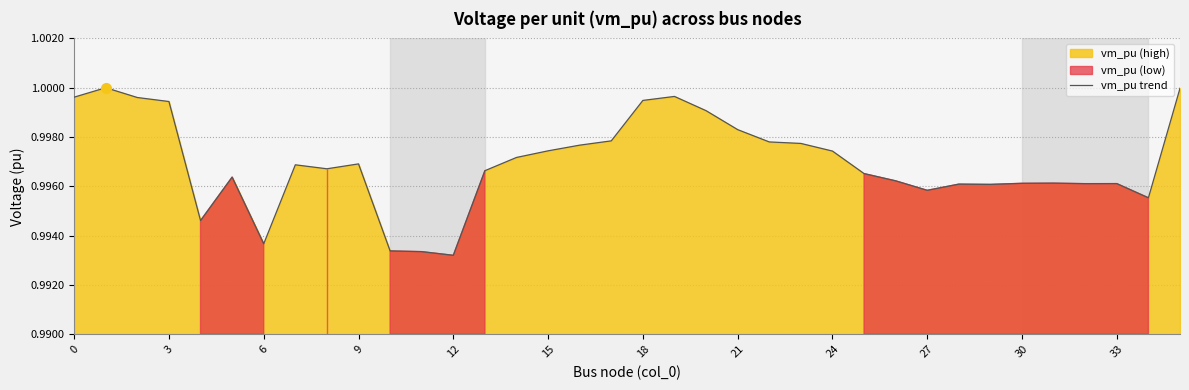

Does the chart display data point markers on the line(s)?

No